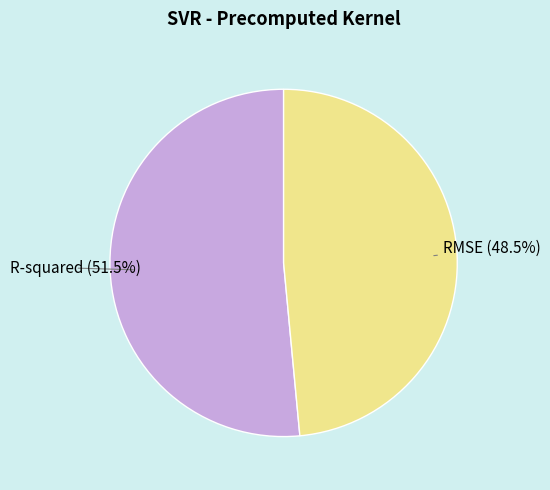

Is it true that RMSE is 59% of the pie?

False